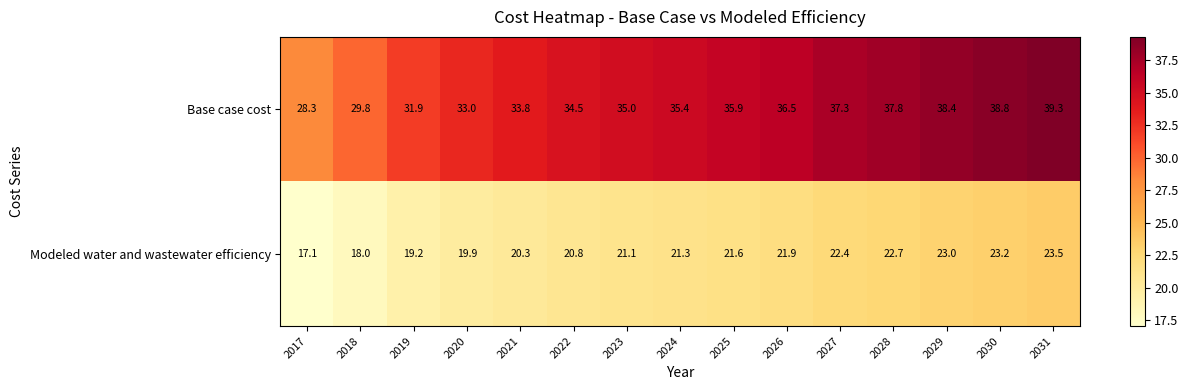

What is the minimum value shown in the chart?

17.1